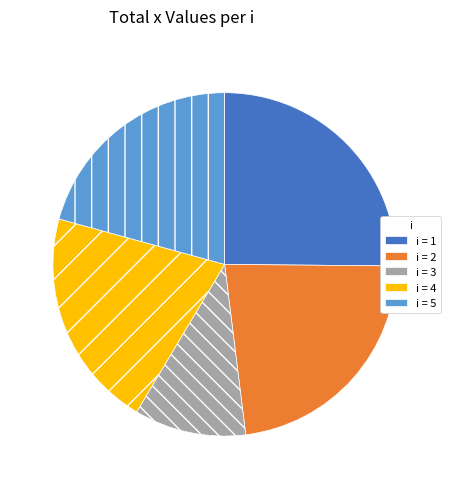

Does any single category account for the majority?

No